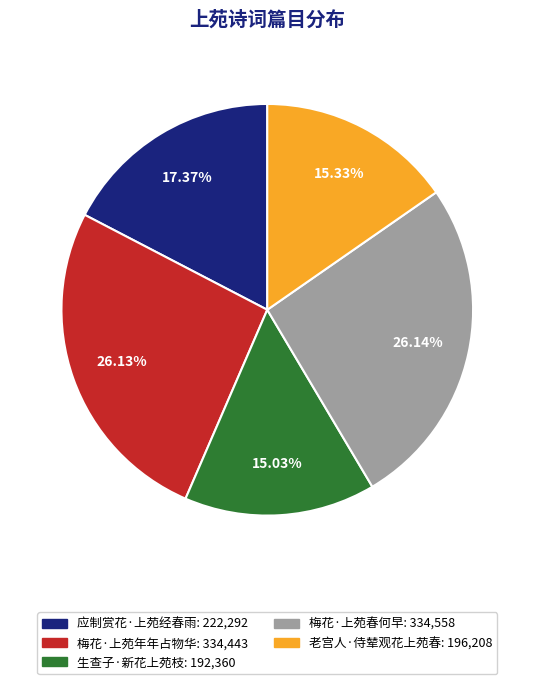

How many segments does this pie chart have?

5